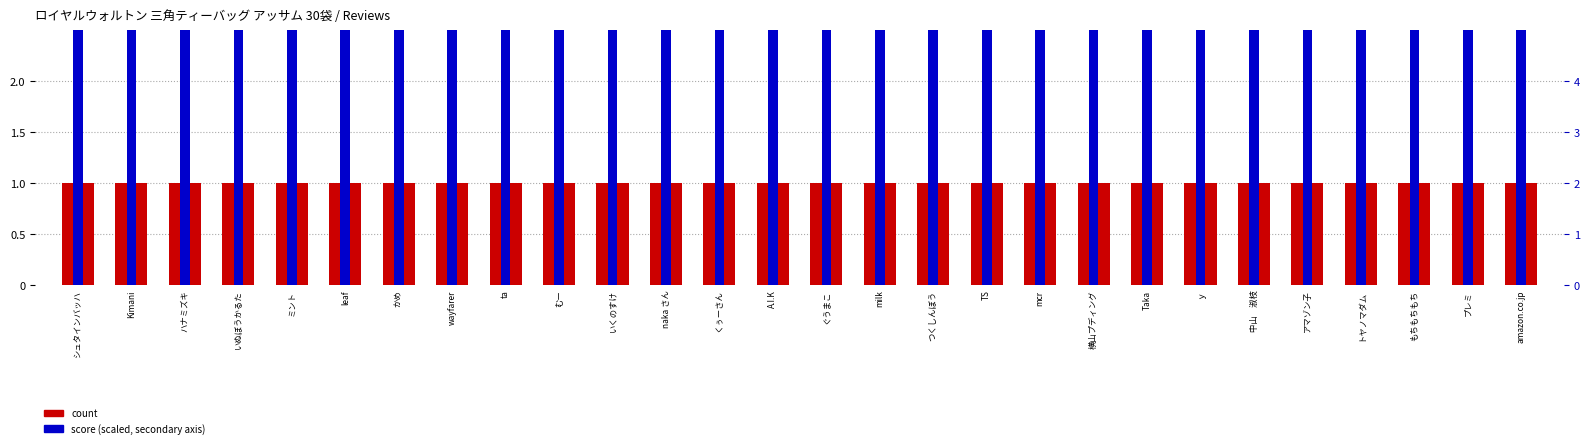

Which series has the largest total across all categories?

score (scaled)